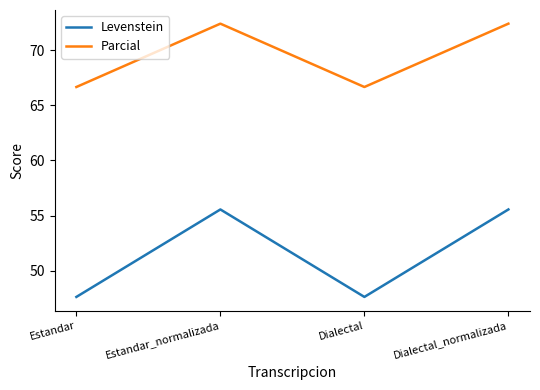

What is the smallest value displayed?

47.6